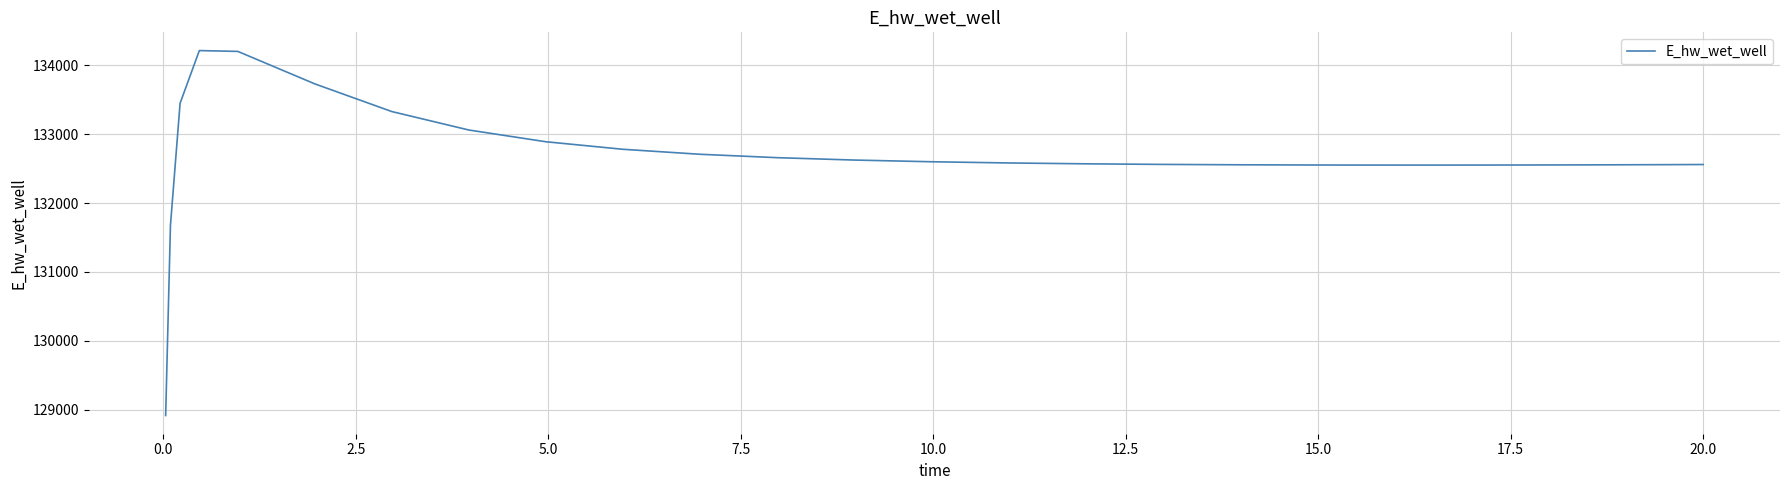

How many lines are shown in the chart?

1